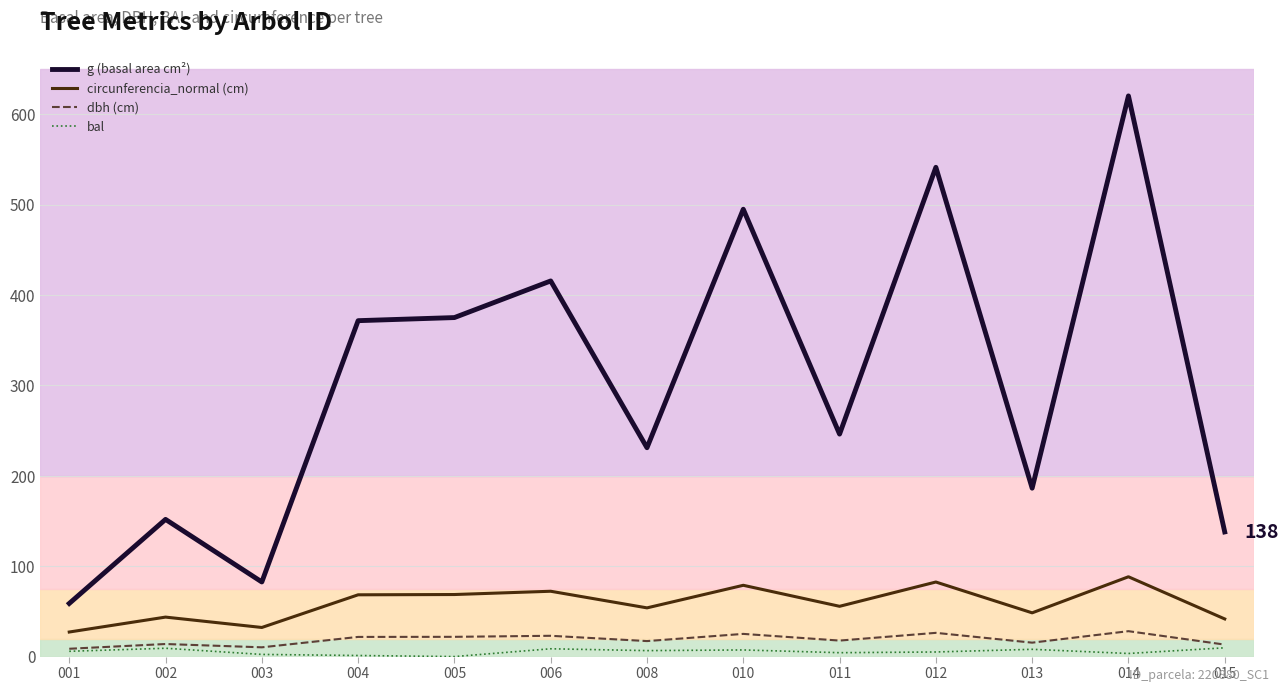

Is the value of dbh (cm) at 002 greater than the value of g (basal area cm²) at 004?

No